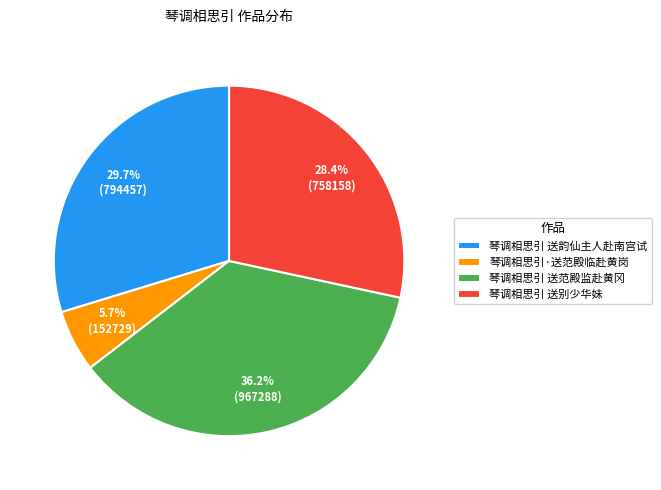

Which category has the biggest portion of the pie?

琴调相思引 送范殿监赴黄冈